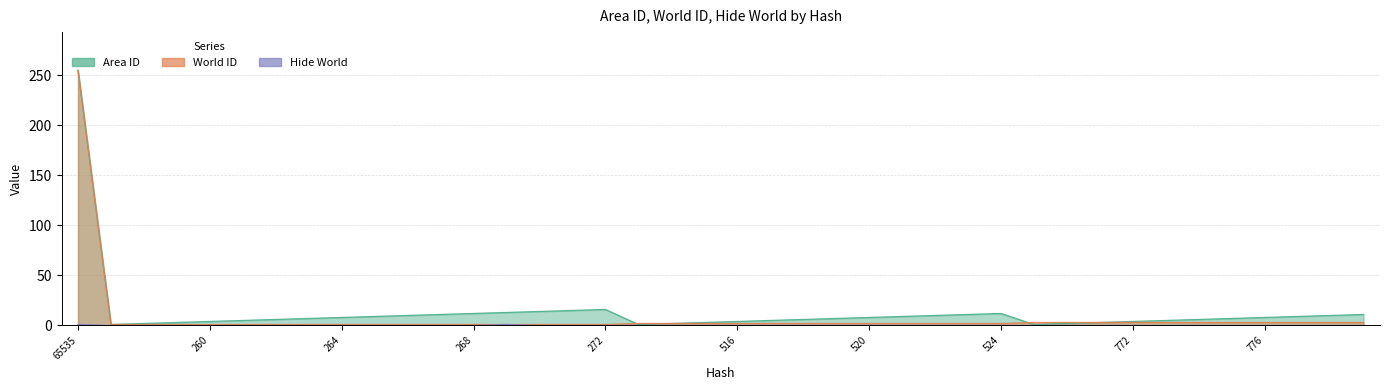

Rank the series at 771 from highest to lowest value.

Area ID, World ID, Hide World